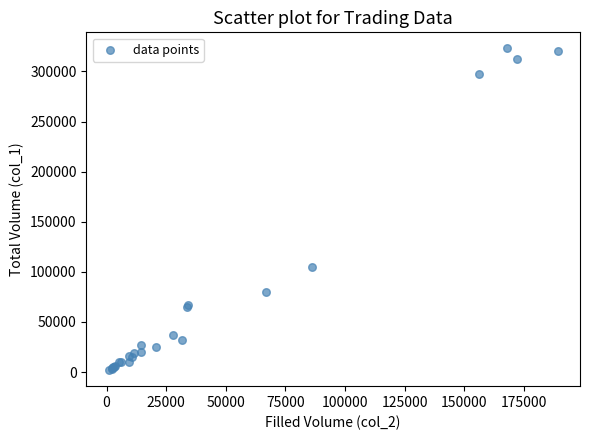

What Y value in the scatter plot is closest to 162500?

105000